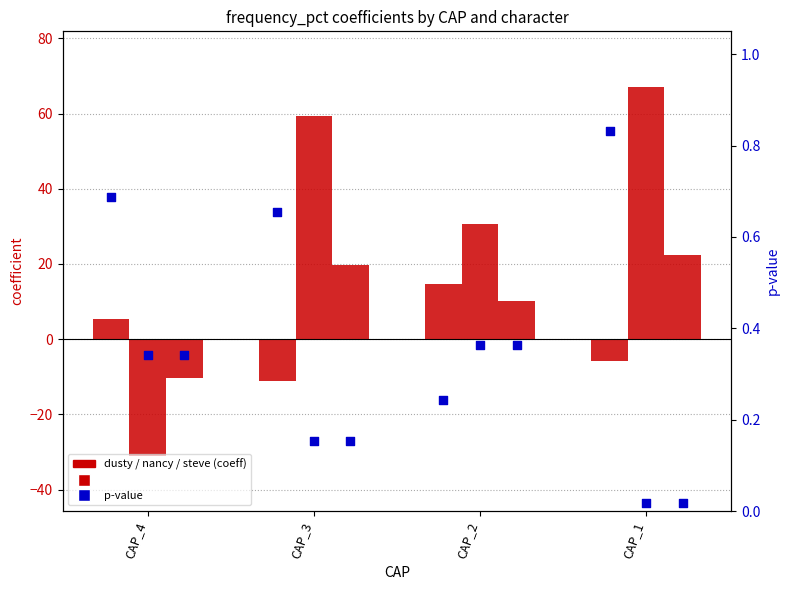

Which series contains the highest Y value?

nancy